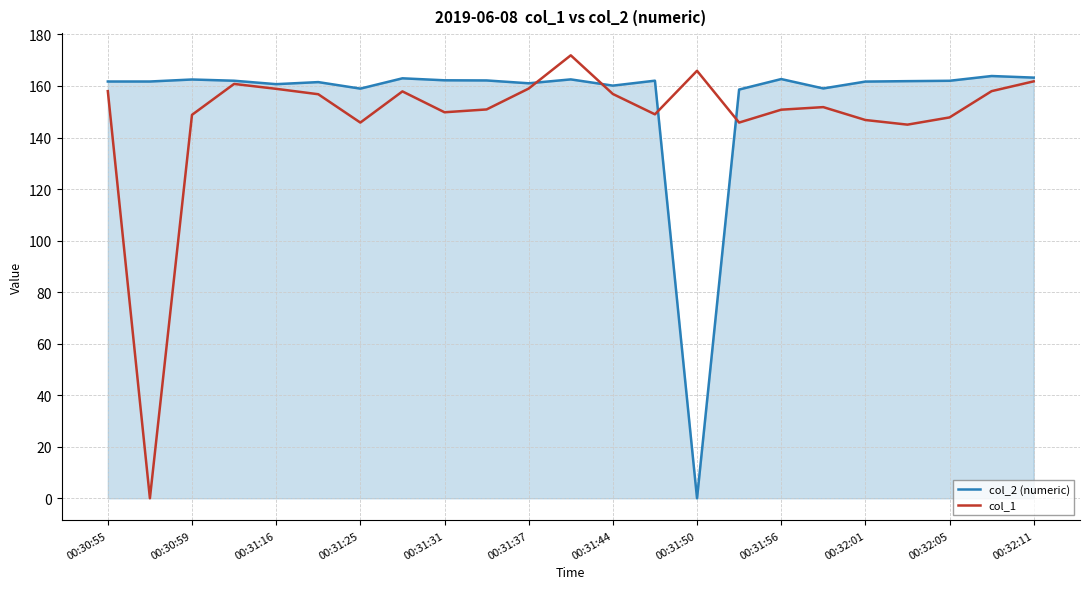

What is the difference between the maximum and minimum values in the col_2 (numeric) series?

163.9